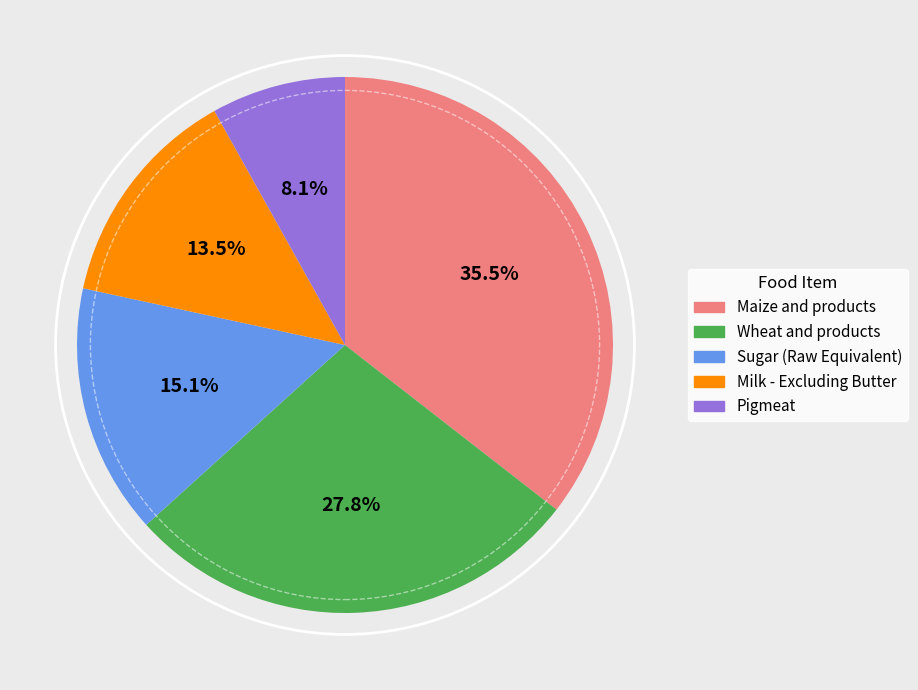

Is there any slice that represents more than half of the pie?

No